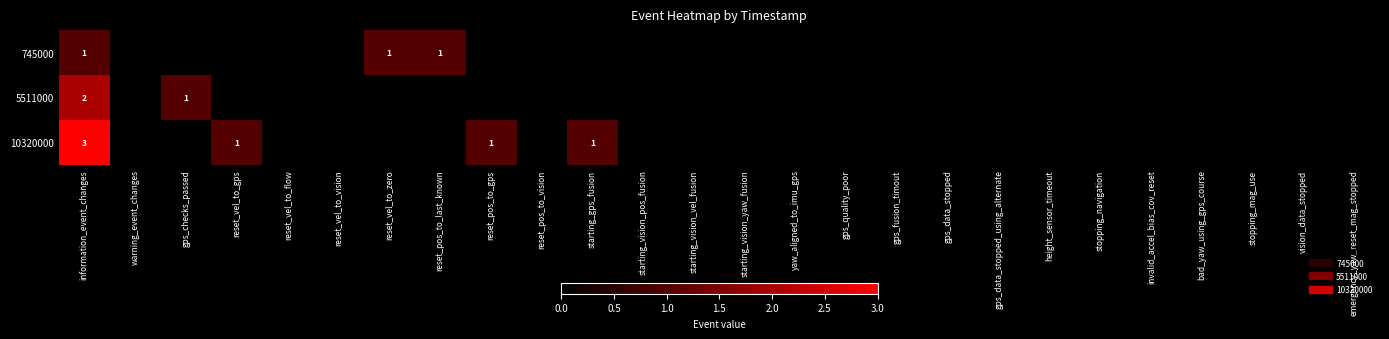

True or false: 5511000 has a value of -1 at reset_pos_to_last_known.

False